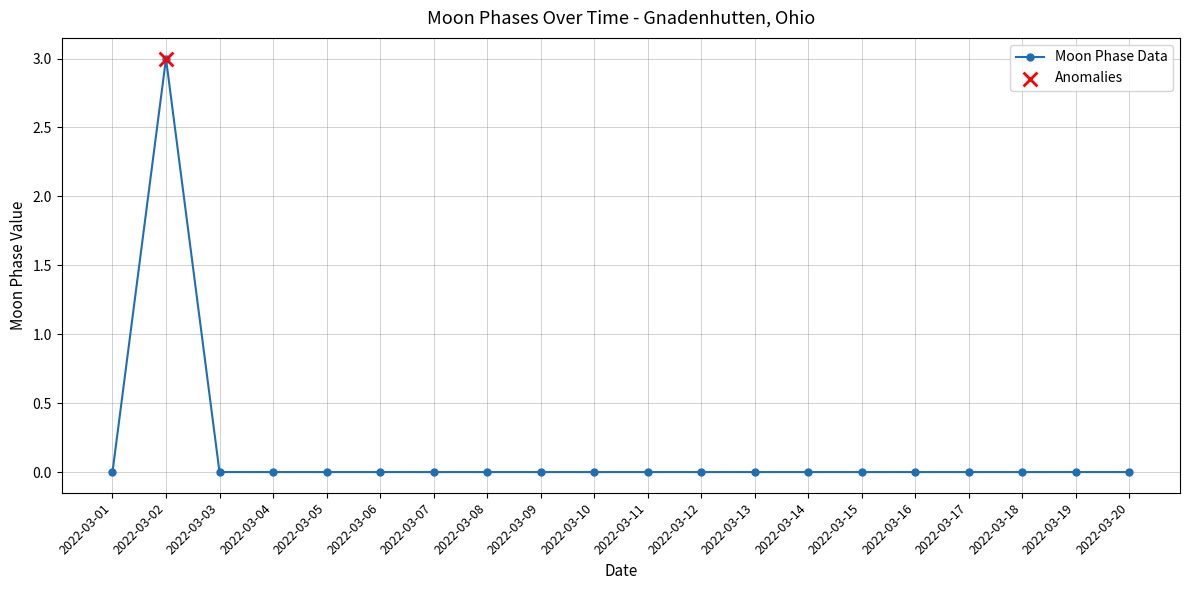

What is the difference between the maximum and minimum values?

3